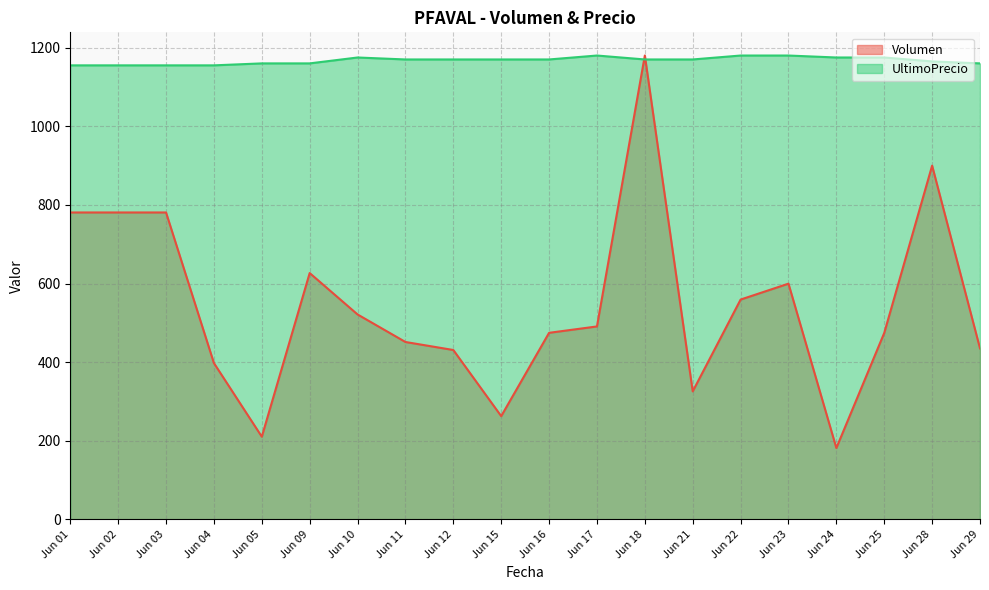

How many UltimoPrecio values are between 1160 and 1175?

13